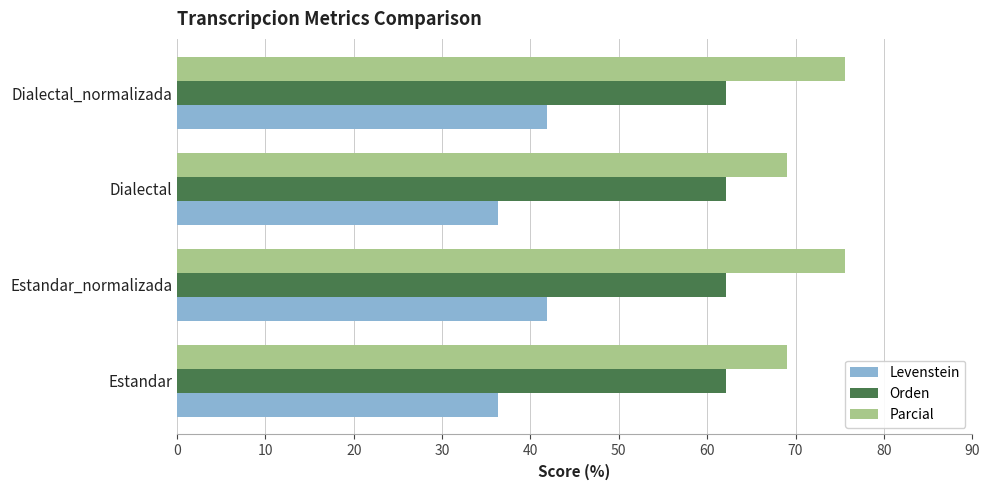

What value does the Orden series have at Dialectal_normalizada?

62.1